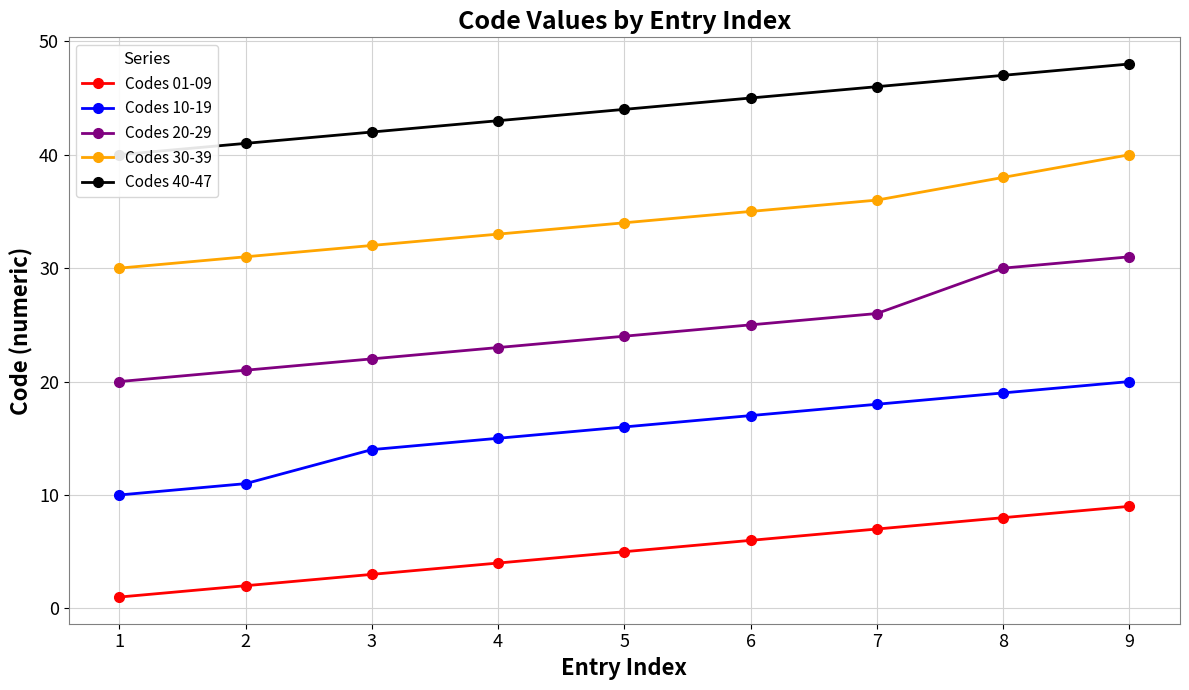

True or false: Codes 40-47 and Codes 30-39 intersect in this chart.

False